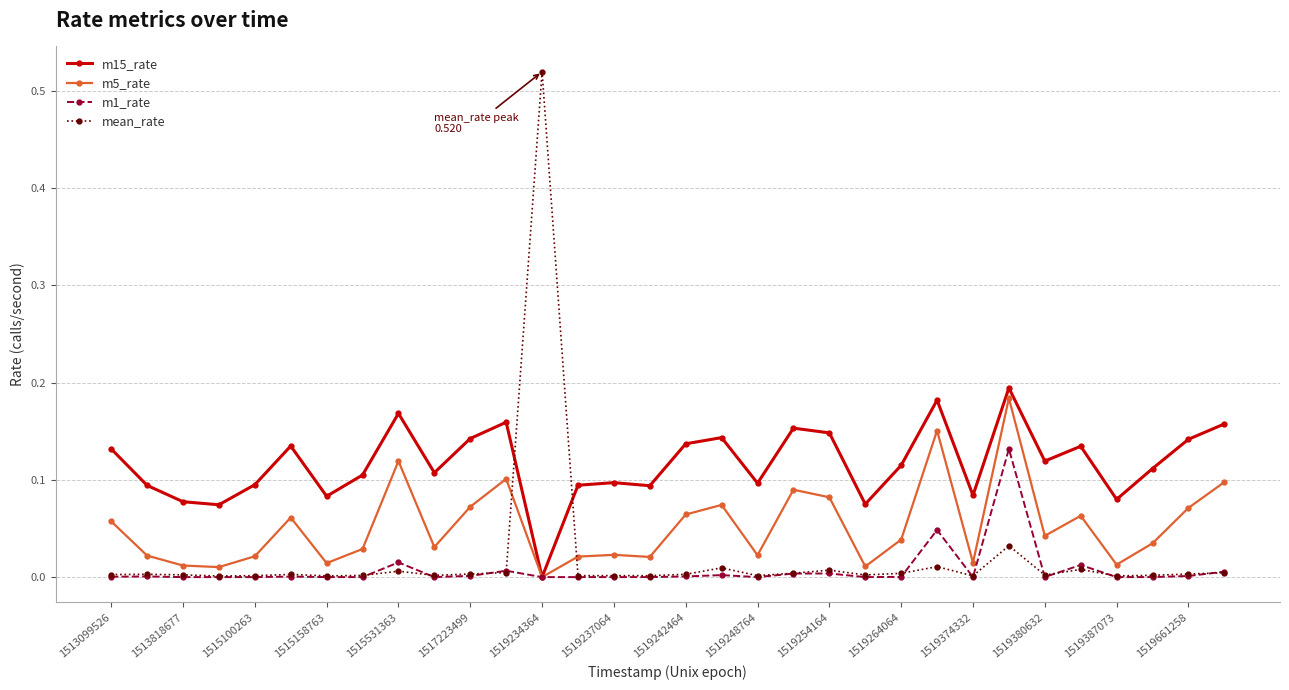

How many data points does each series have?

32